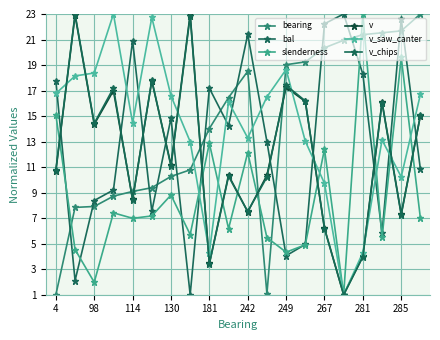

What is the difference between the second highest and minimum values in the bal series?

21.6